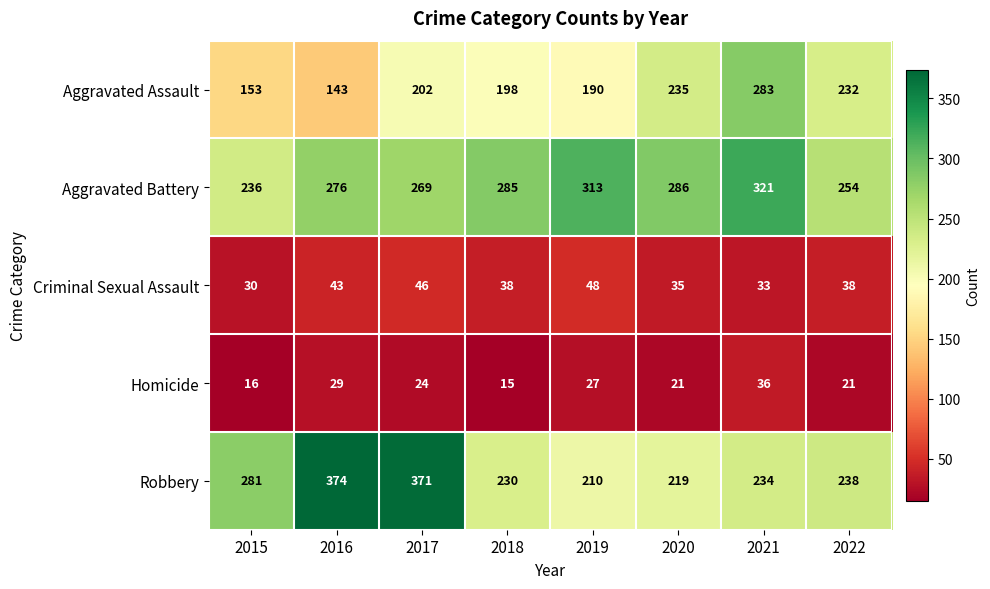

Which category has the highest value in the Aggravated Assault series?

2021